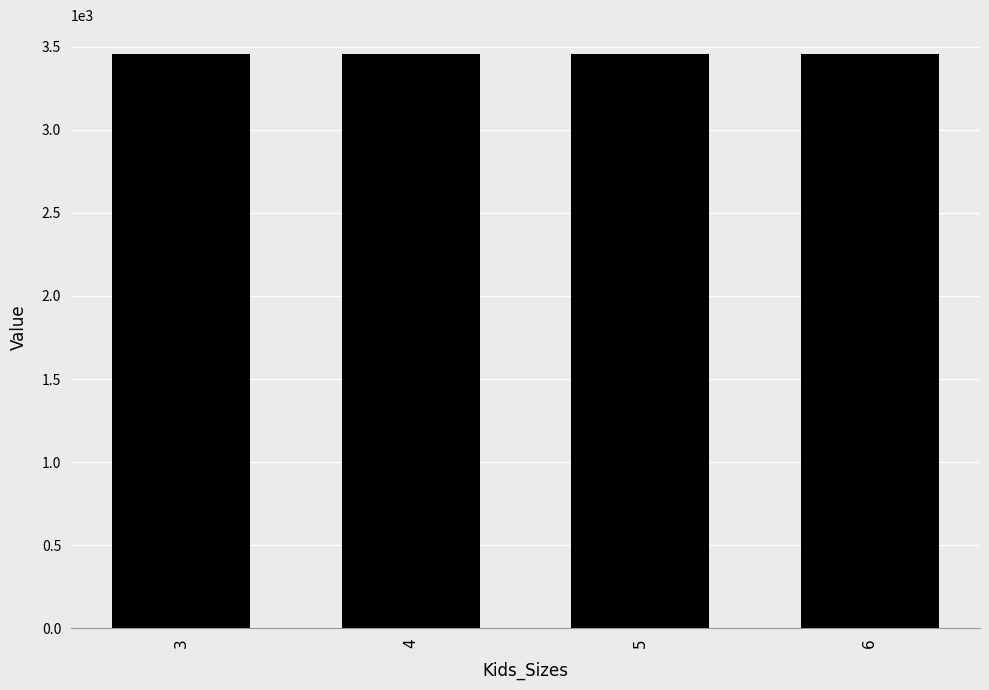

Which label corresponds to the largest value in the chart?

3